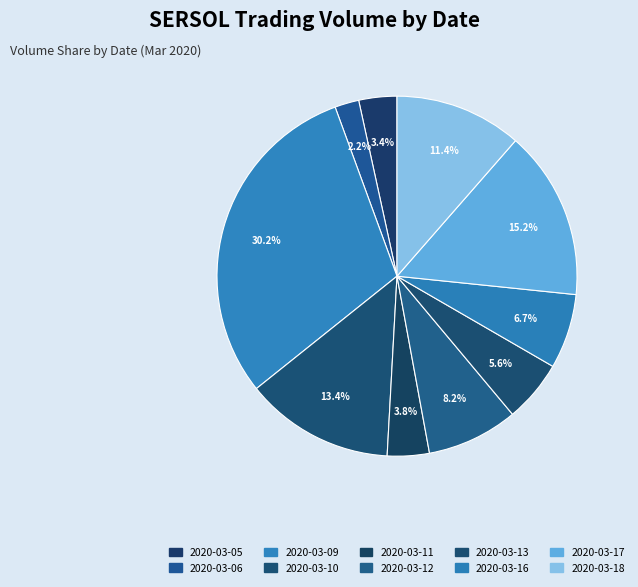

To the nearest percent, what is the average slice percentage?

10%